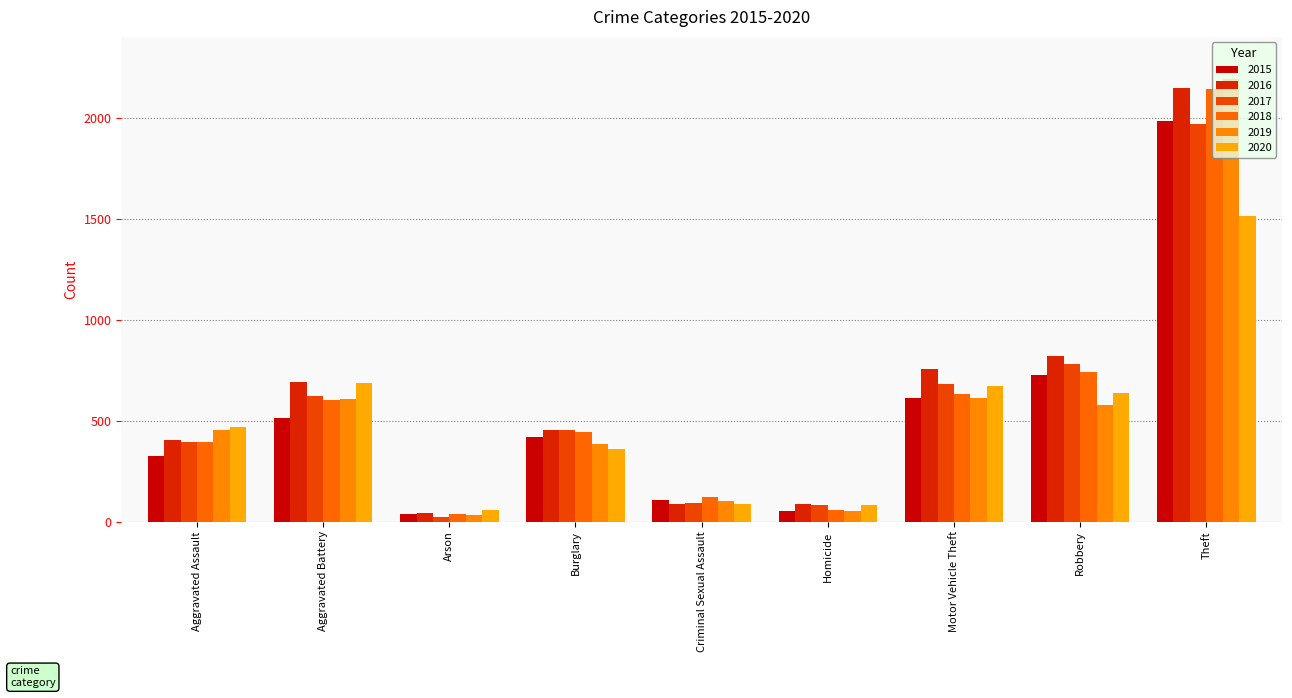

What is the difference between the highest and lowest values at Aggravated Assault?

143